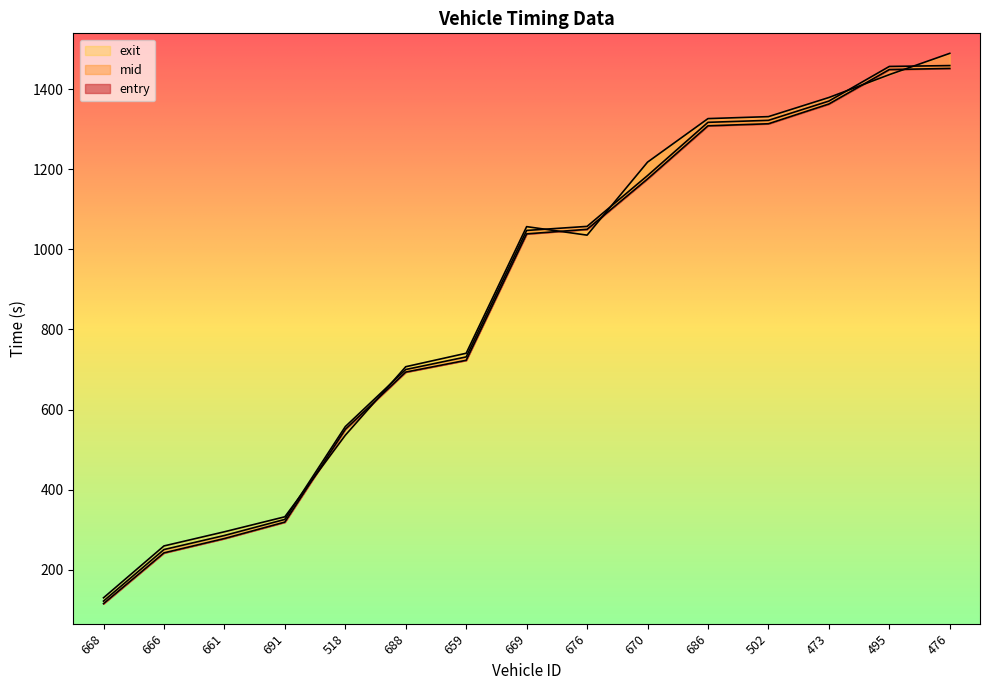

How many times do mid and exit cross each other?

6